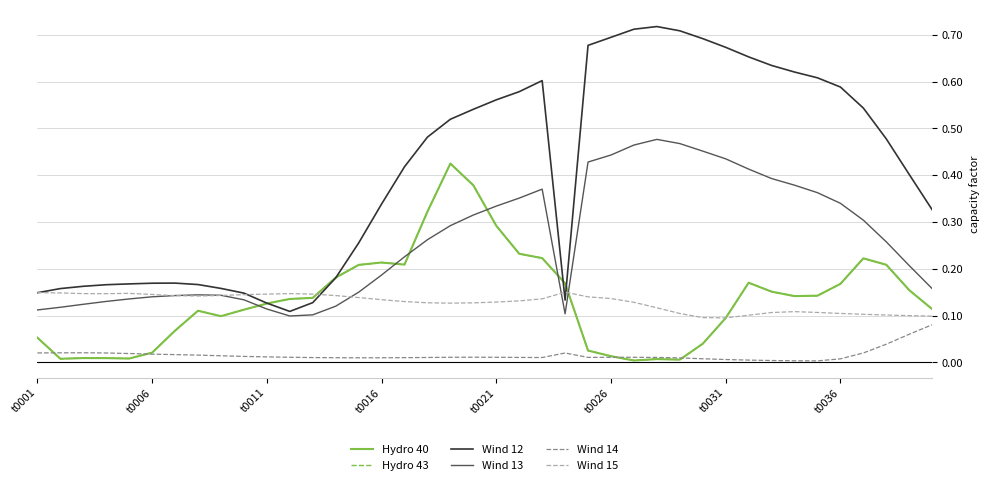

Does the chart display data point markers on the line(s)?

No